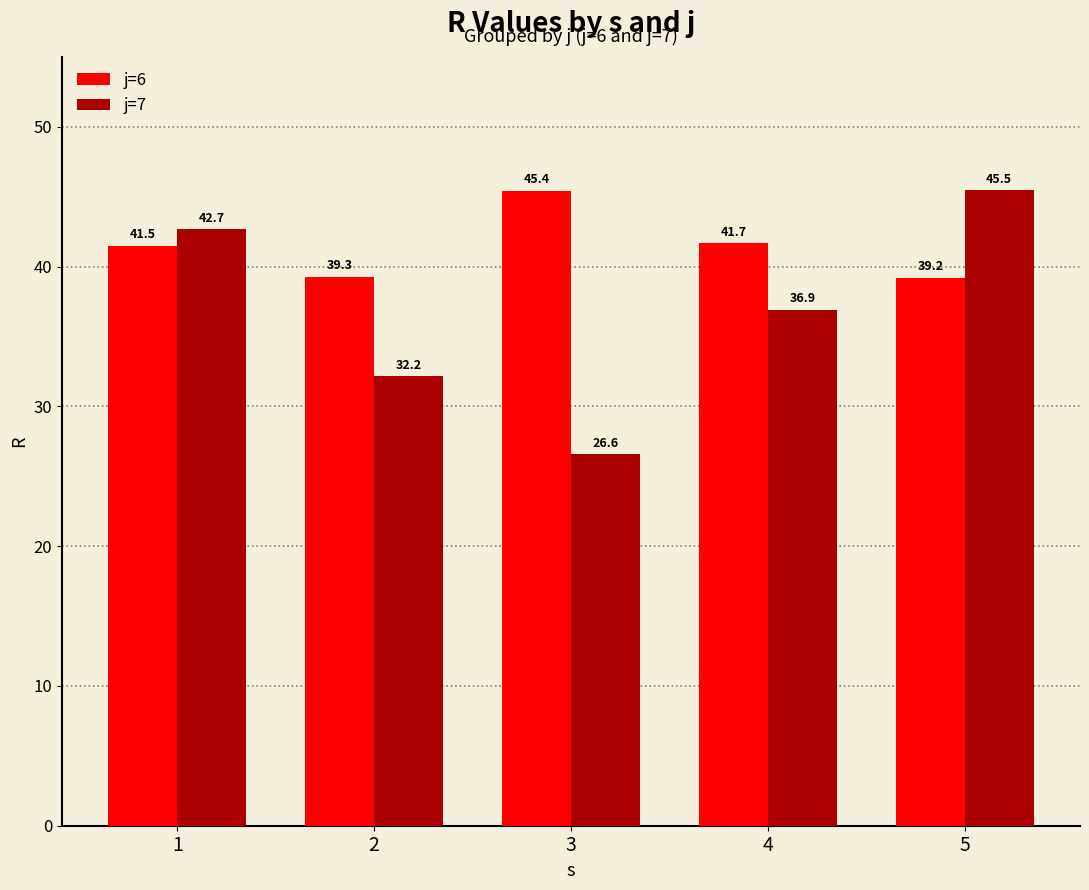

How many data points in j=6 are less than 41?

2